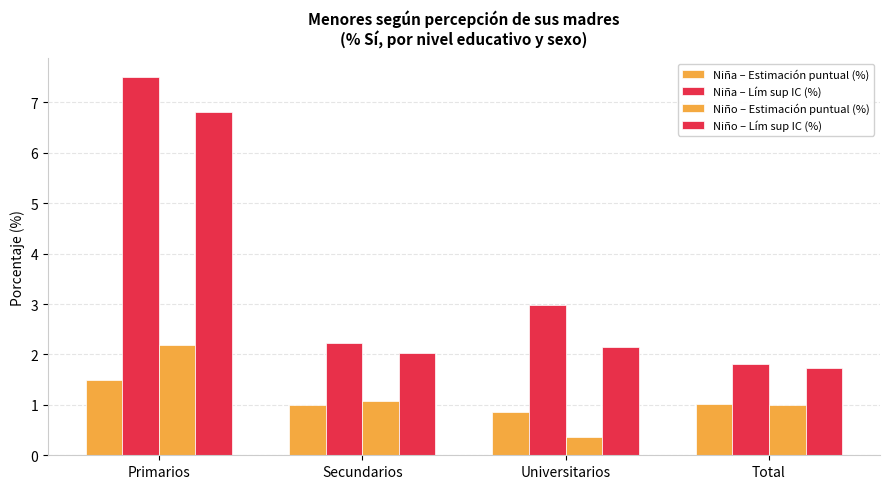

Read the Niña – Estimación puntual (%) value at Total.

1.0